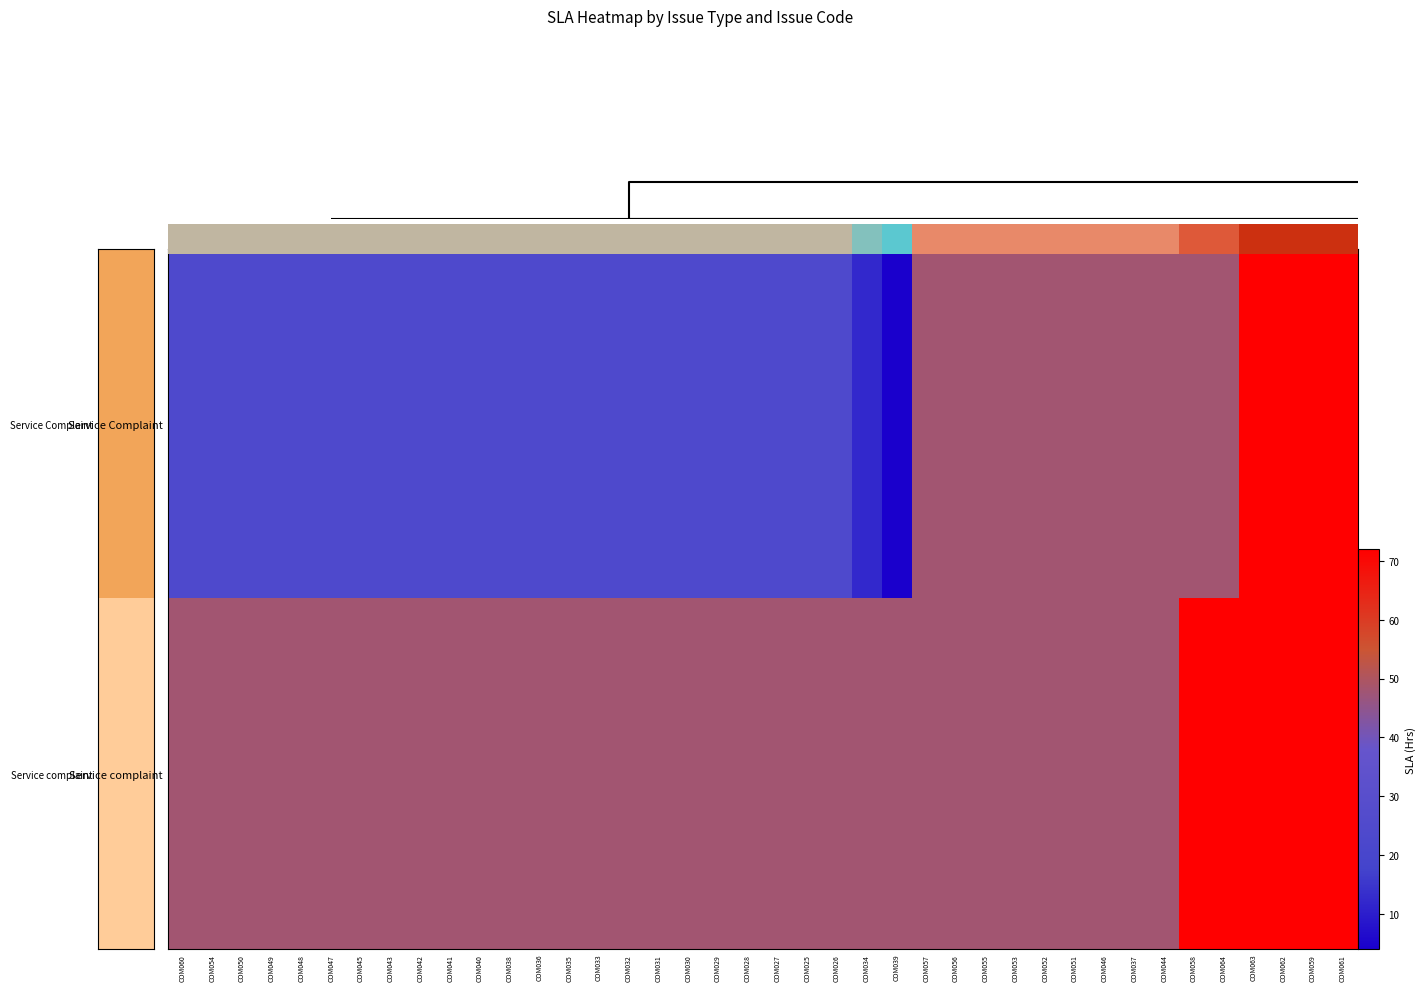

What is the total value across all series at COM062?

144